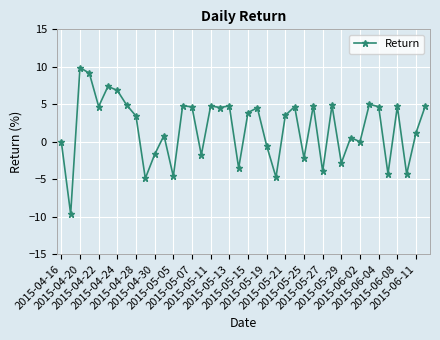

What is the maximum value shown in the chart?

9.9